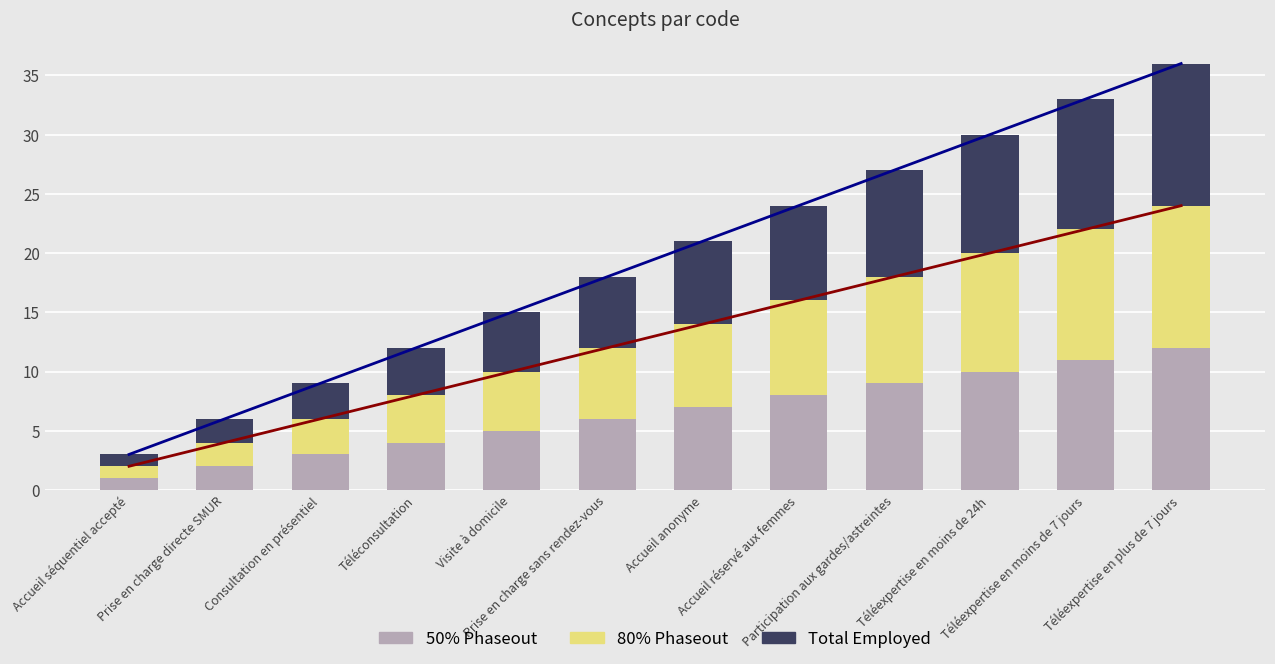

What is the label of the 5th bar from the right?

Accueil réservé aux femmes